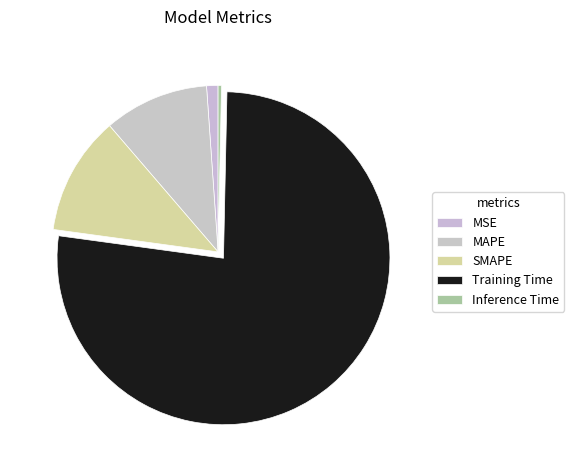

What is the smallest slice in the pie chart?

Inference Time